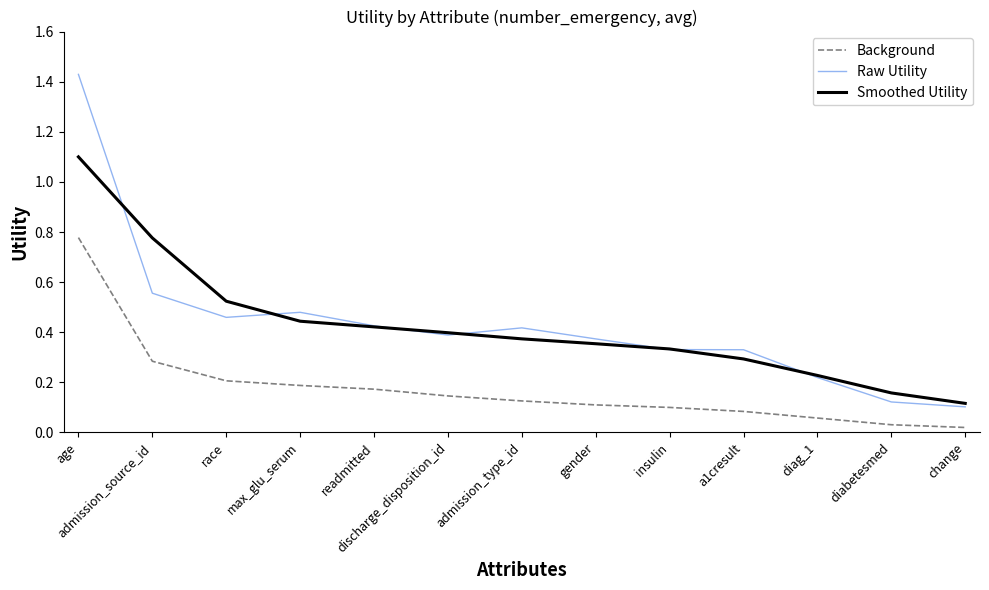

The Background series shows 0.3 at admission_source_id. True or false?

True